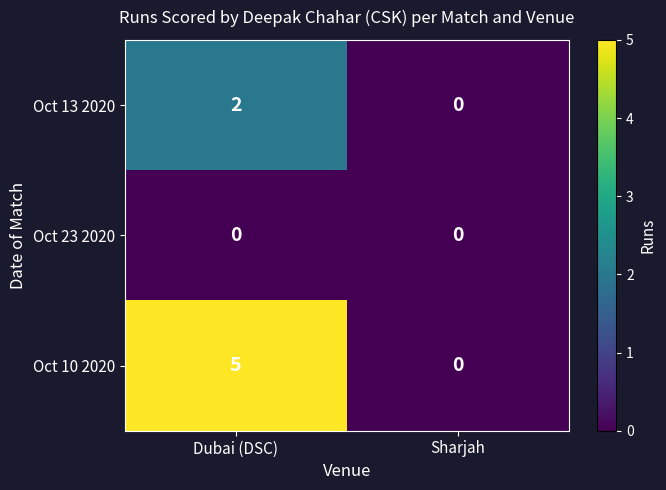

List the series in order of their overall mean, highest first.

Oct 10 2020, Oct 13 2020, Oct 23 2020